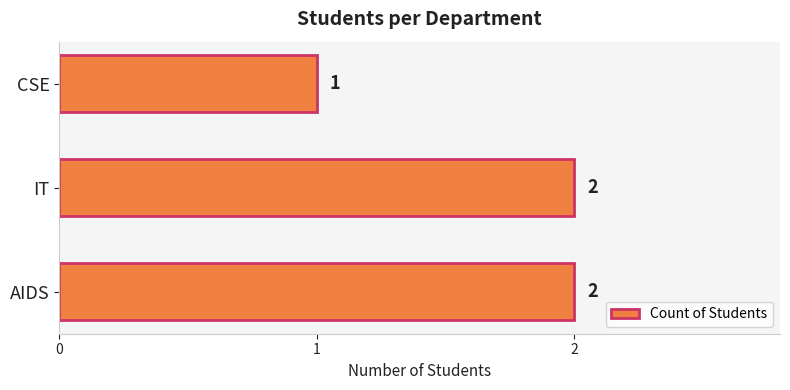

What is the ratio of the value at AIDS to the value at CSE?

2.0